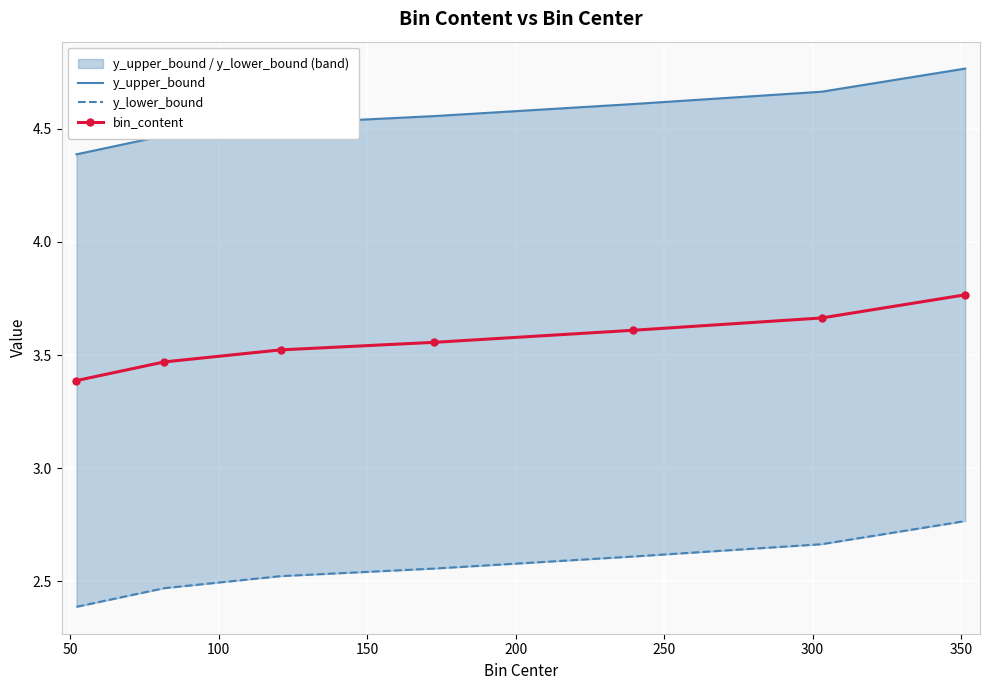

Count the bin_content values in the range 3 to 4.

7